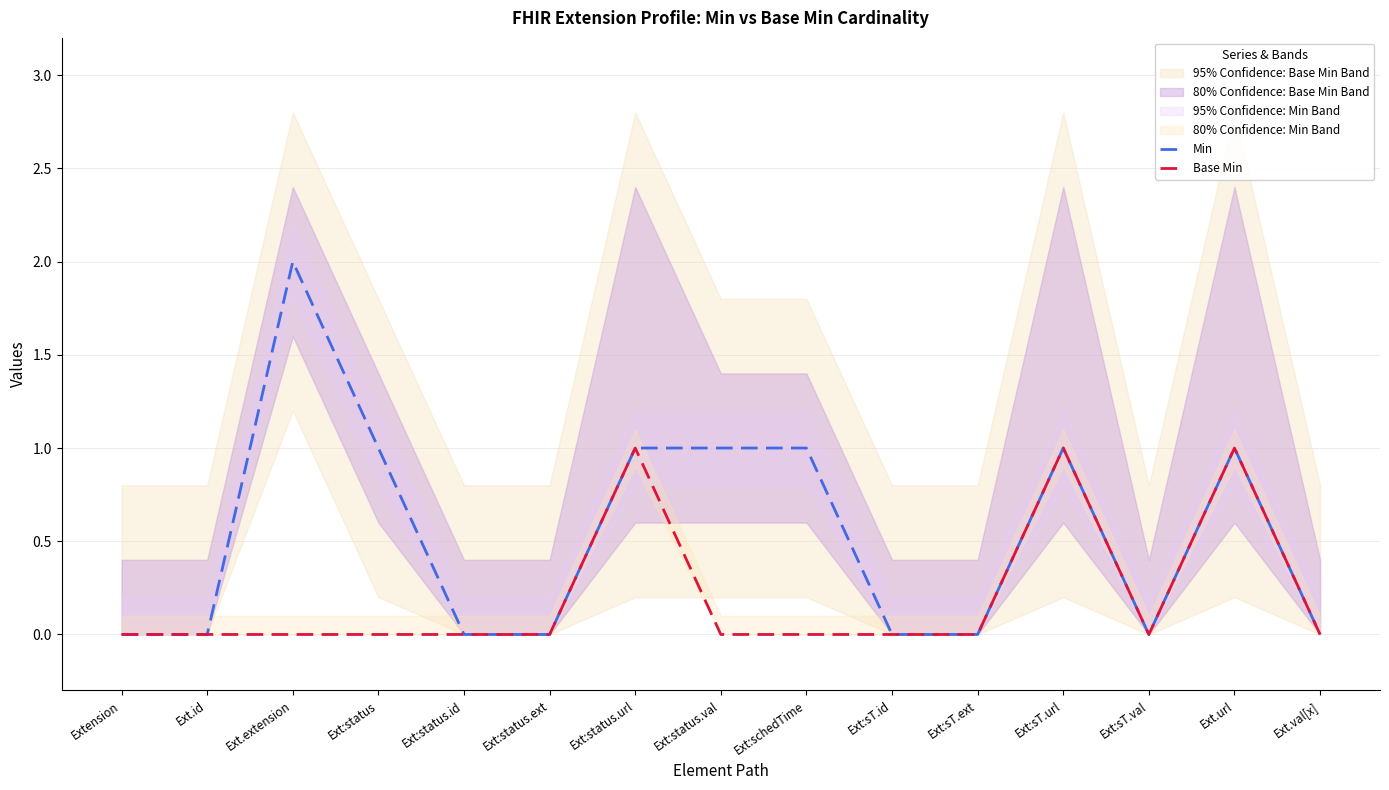

True or false: Min has more than 1 interior local peaks.

True